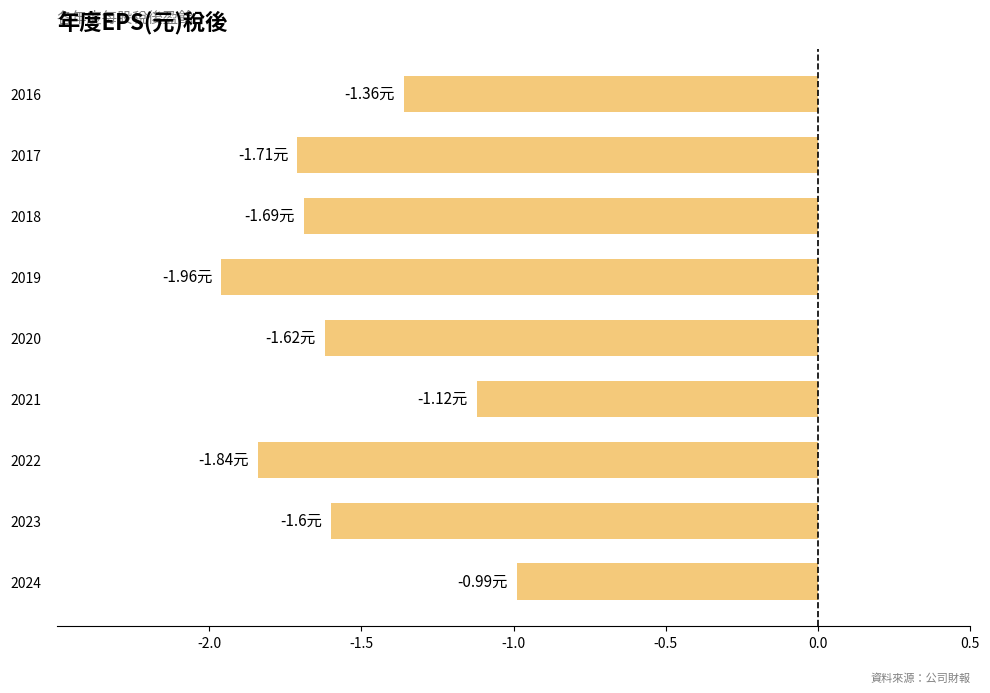

What is the change in value from 2022 to 2017?

+0.1